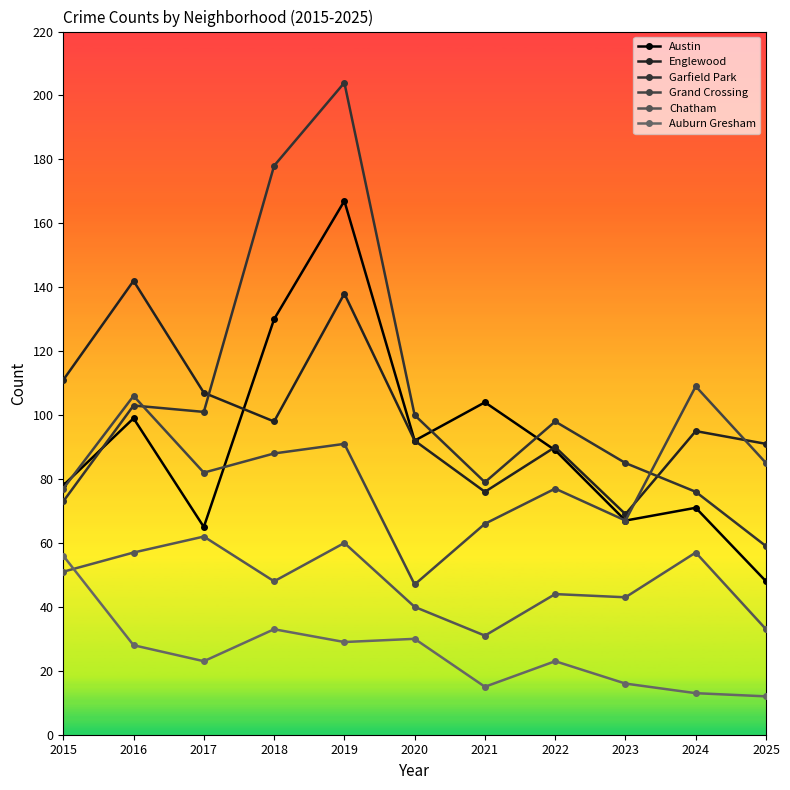

Which series has the widest spread of values?

Garfield Park